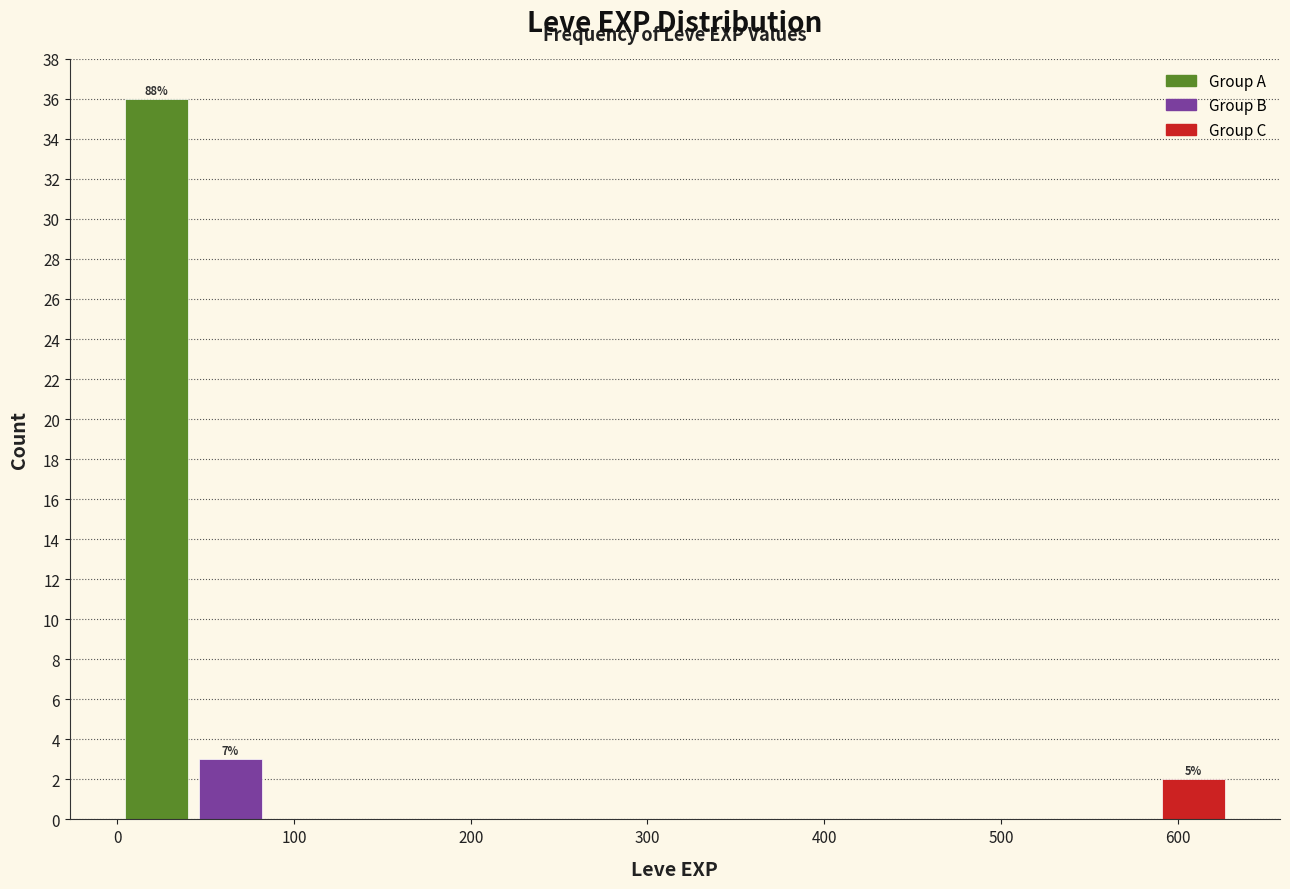

Over which range of the x-axis is the bar tallest?

0 to 40